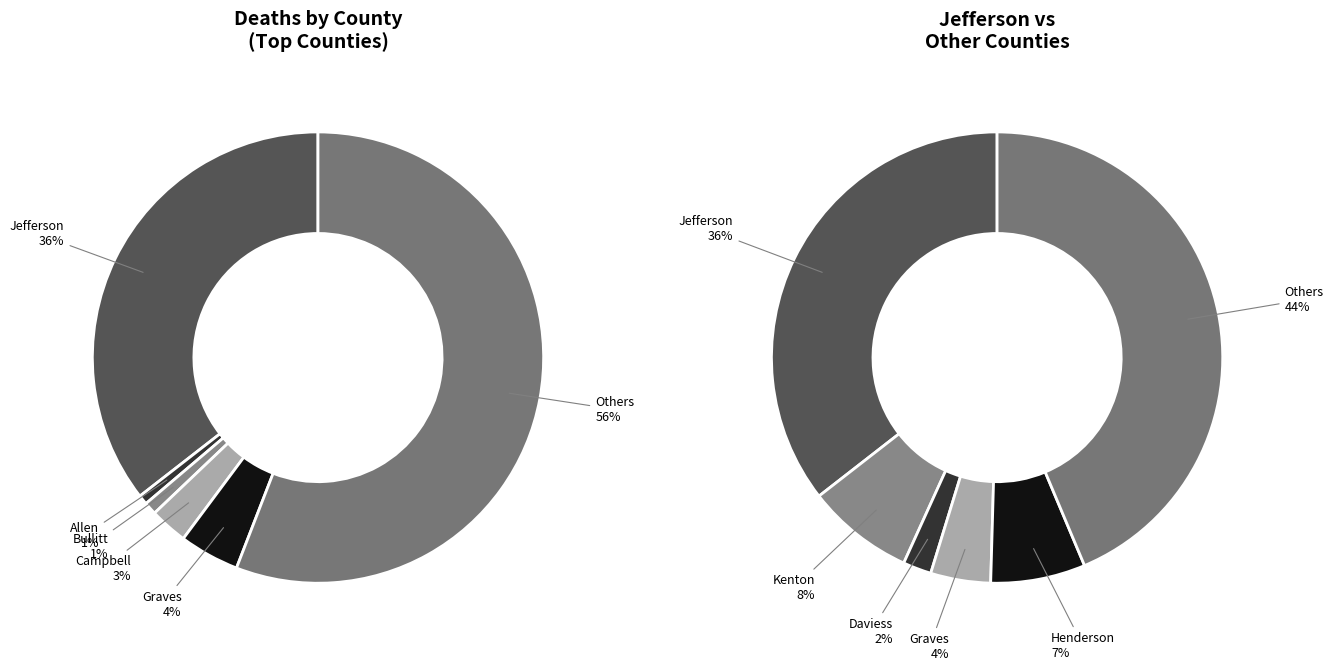

Is it true that 16 is 13% of the pie?

False